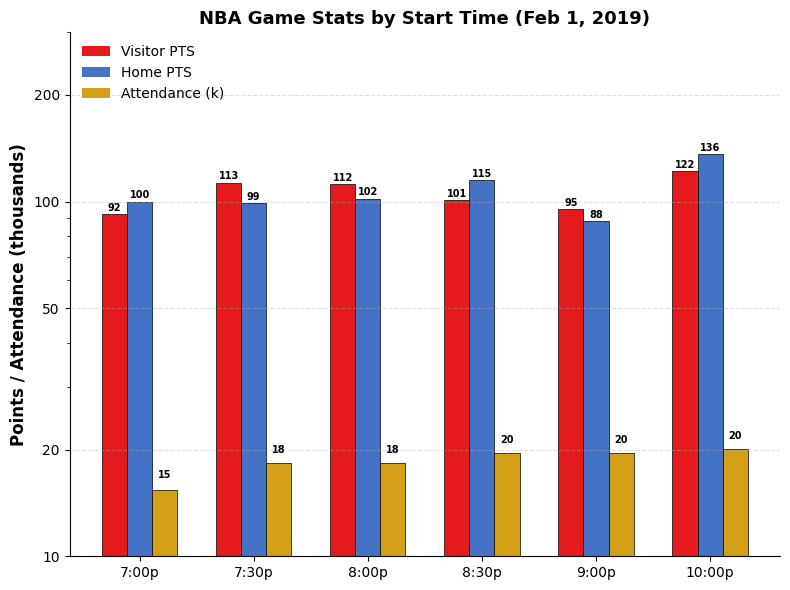

Which series has the largest range (max minus min)?

Home PTS